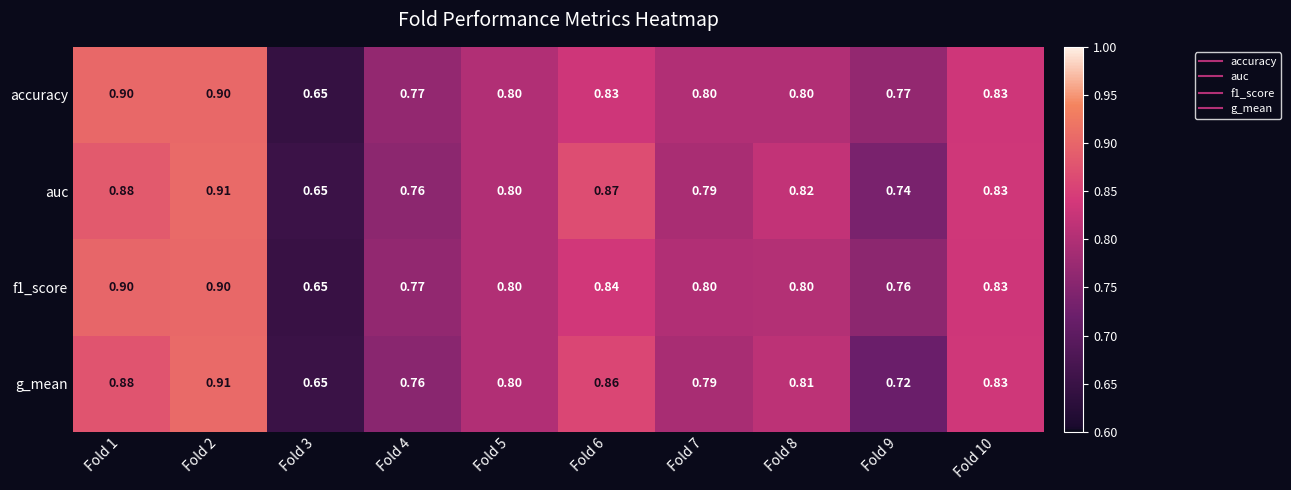

Is the value of accuracy at Fold 9 greater than the value of auc at Fold 10?

No